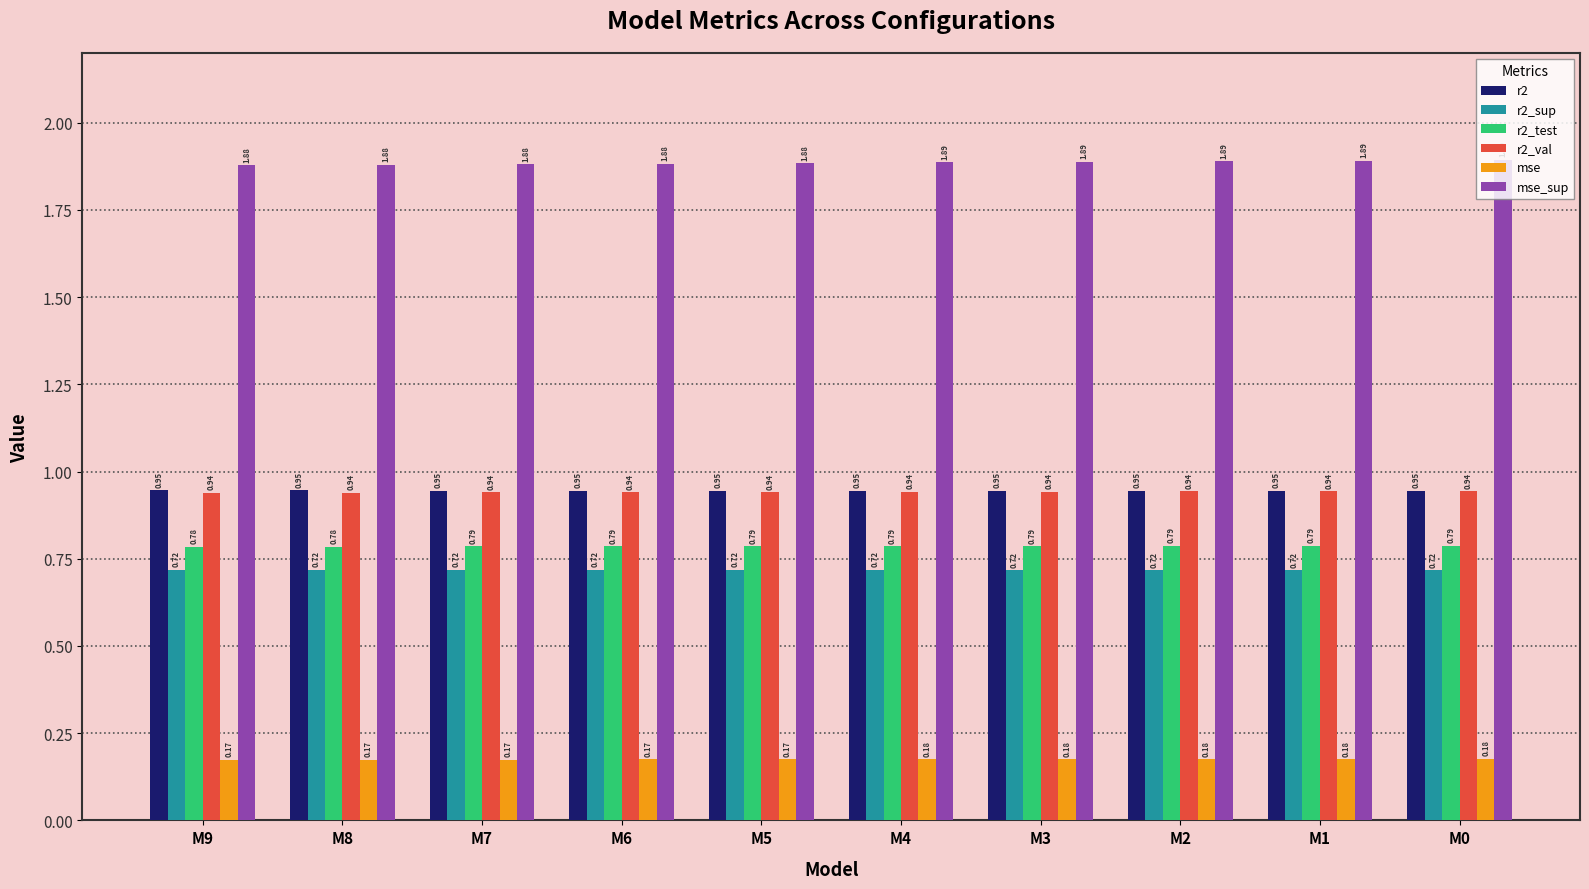

List the series in order of their peak value, lowest first.

mse, r2_sup, r2_test, r2_val, r2, mse_sup